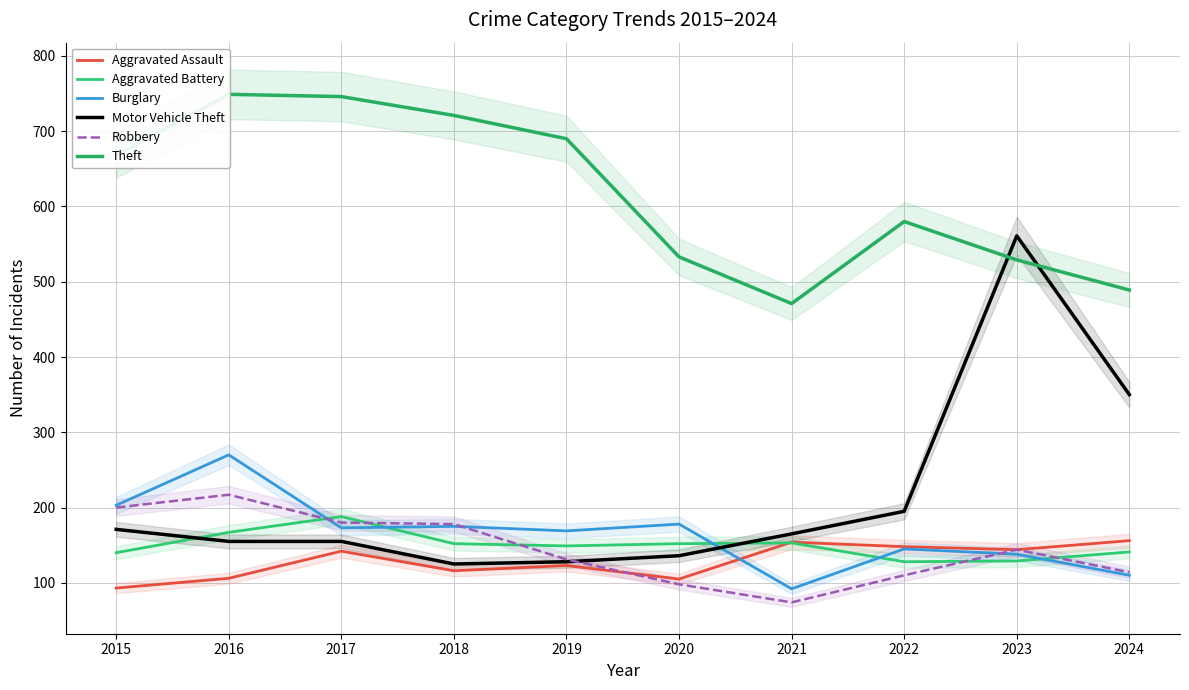

How many lines are shown in the chart?

6